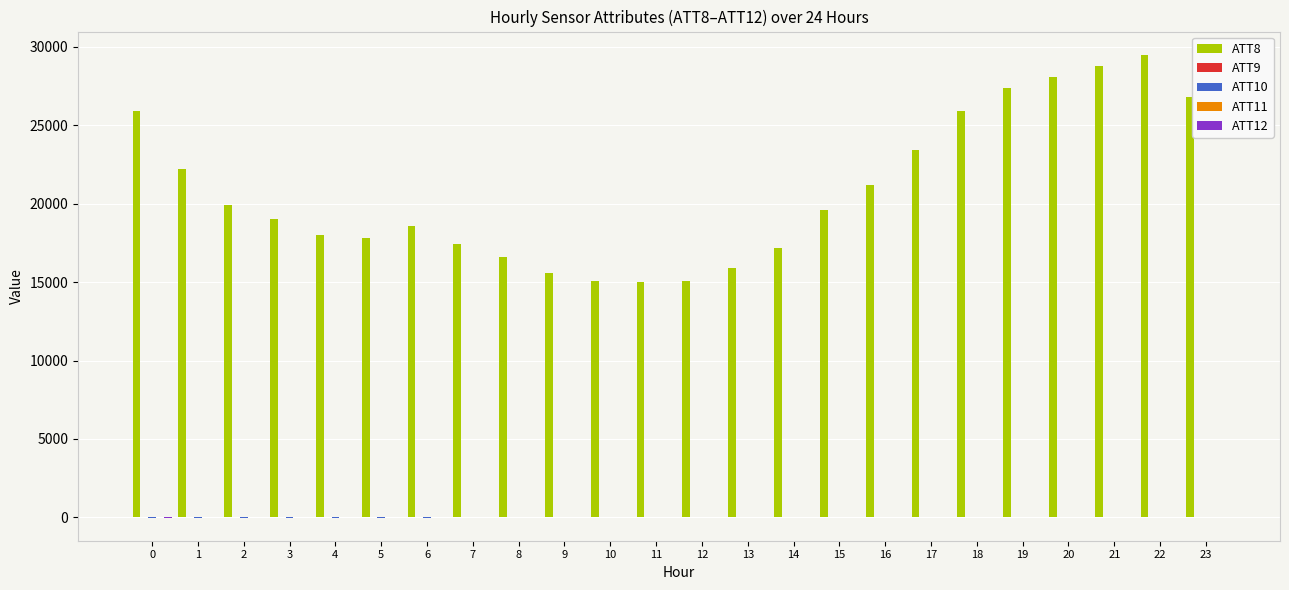

What is the greatest value displayed?

29500.0